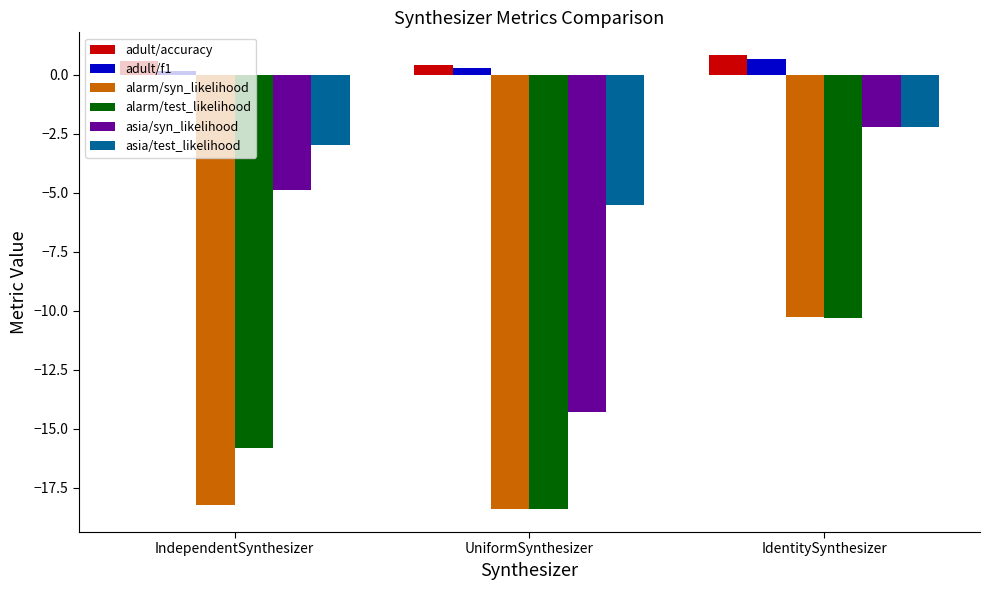

How many bars are there in each group?

6